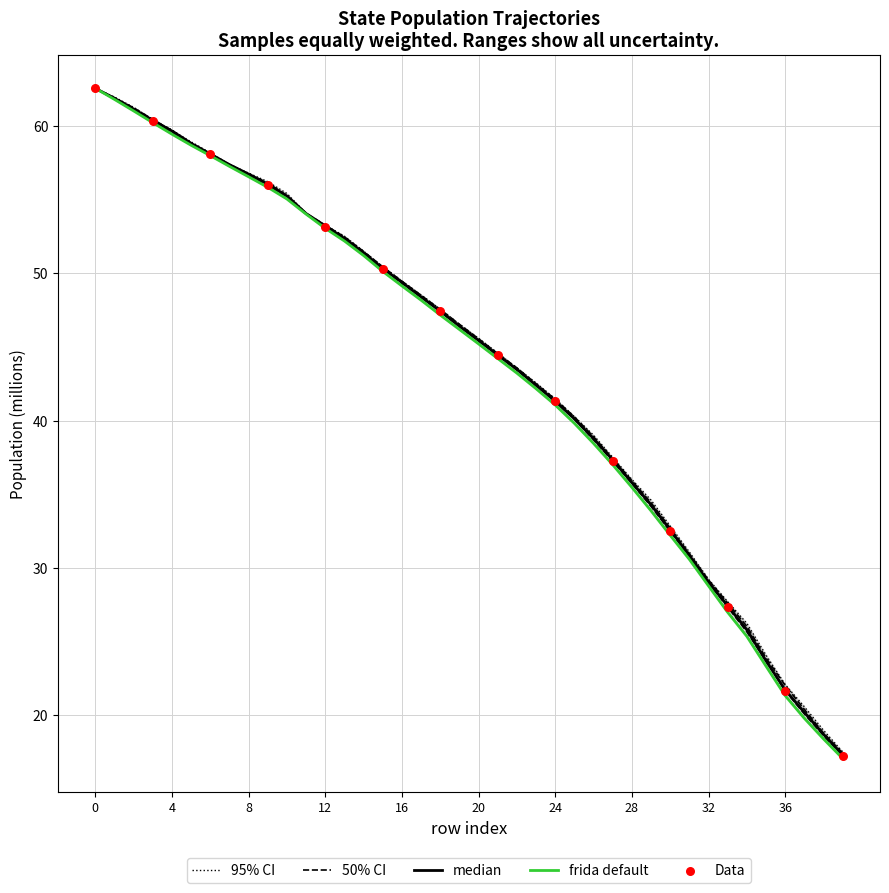

At how many categories does at least one series exceed 55?

11